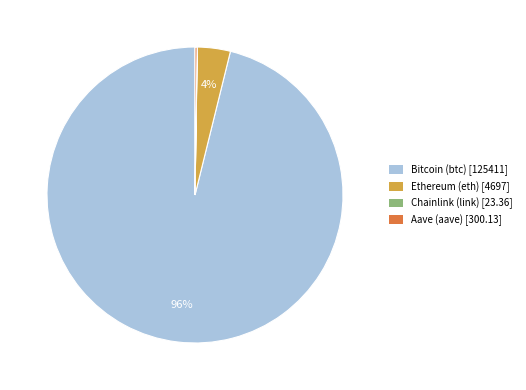

Is it true that Bitcoin (btc) [125411] is 96% of the pie?

True